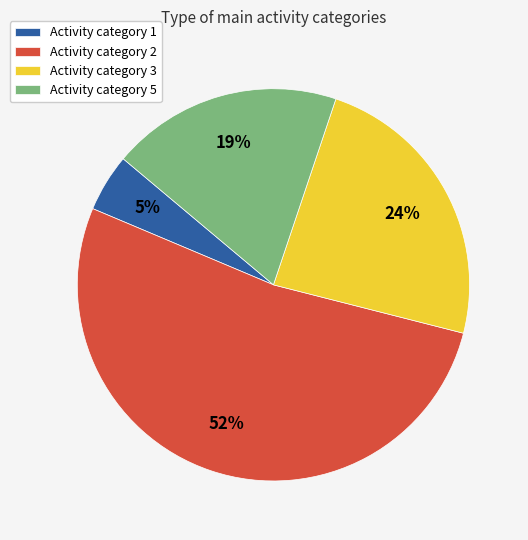

Is there any slice that represents more than half of the pie?

Yes